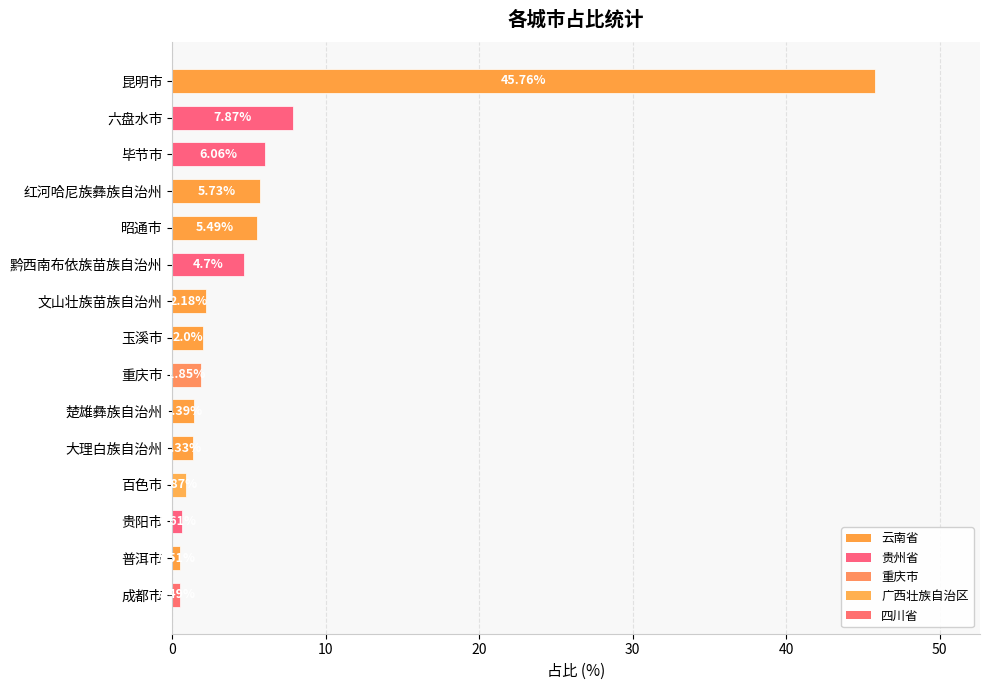

Does the chart contain any negative values?

No